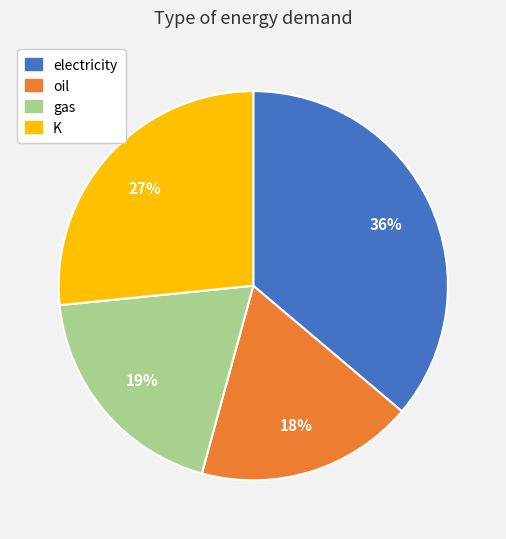

Between gas and oil, which is larger?

gas